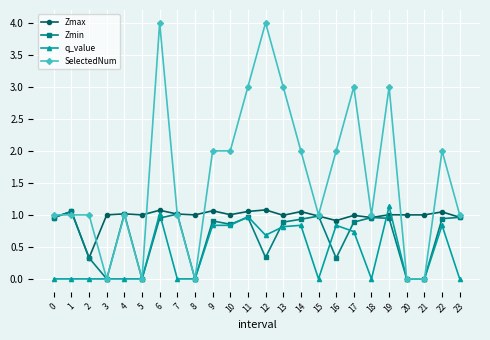

Where is the first local maximum for Zmax?

1